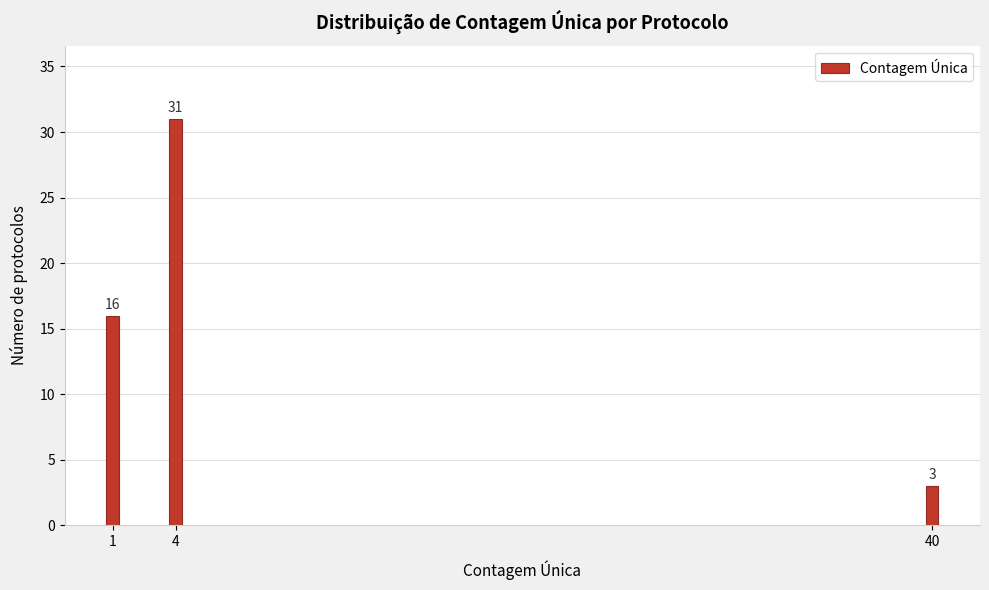

Reading left to right, list all the values displayed in this chart.

16	31	3